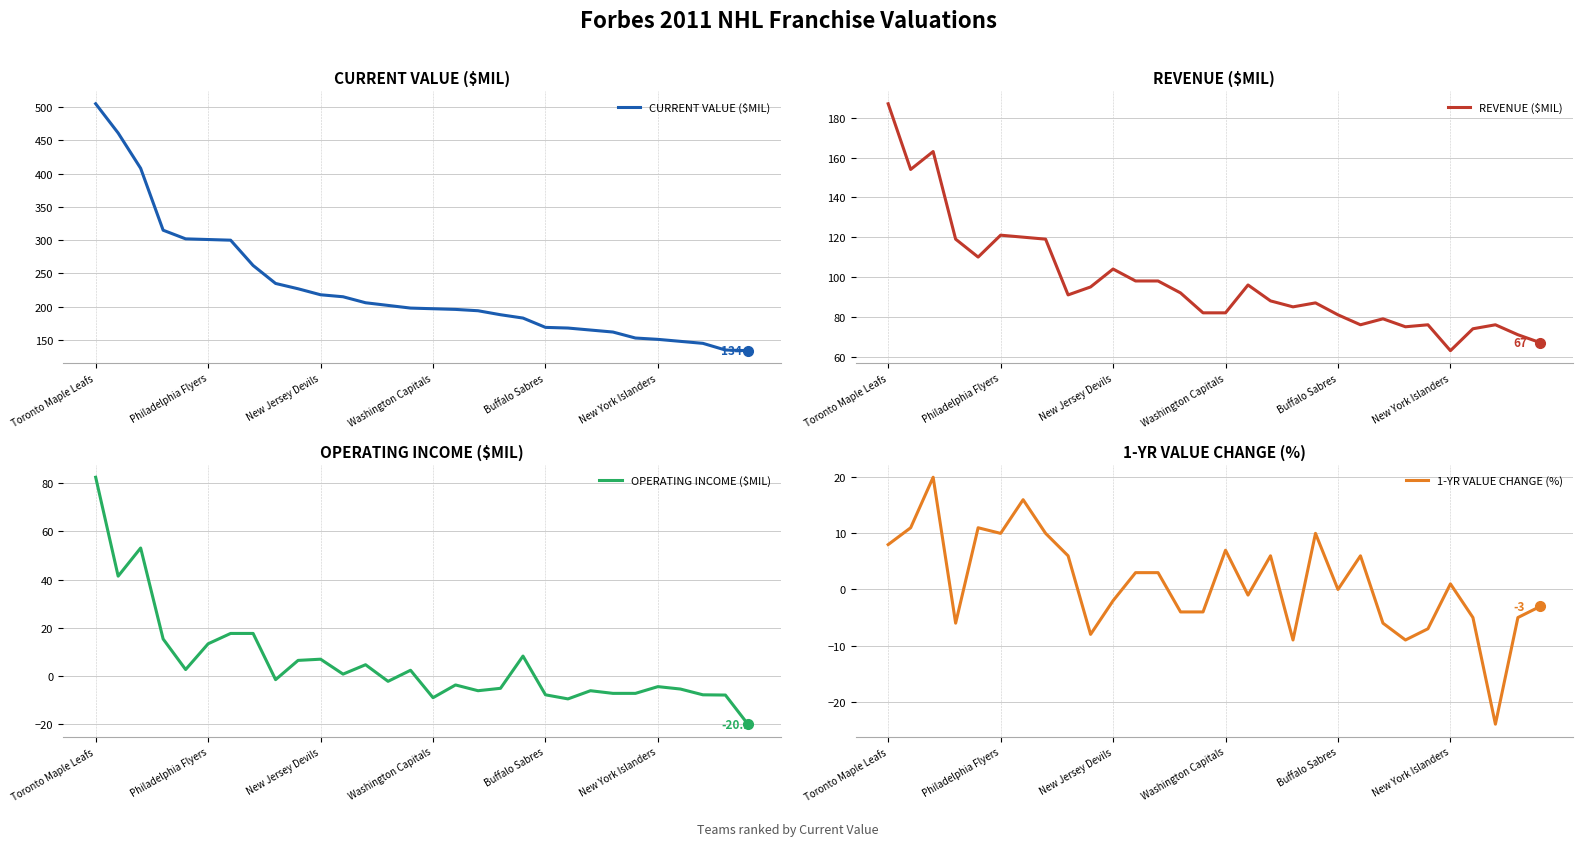

What is the label of the 13th point from the right?

17